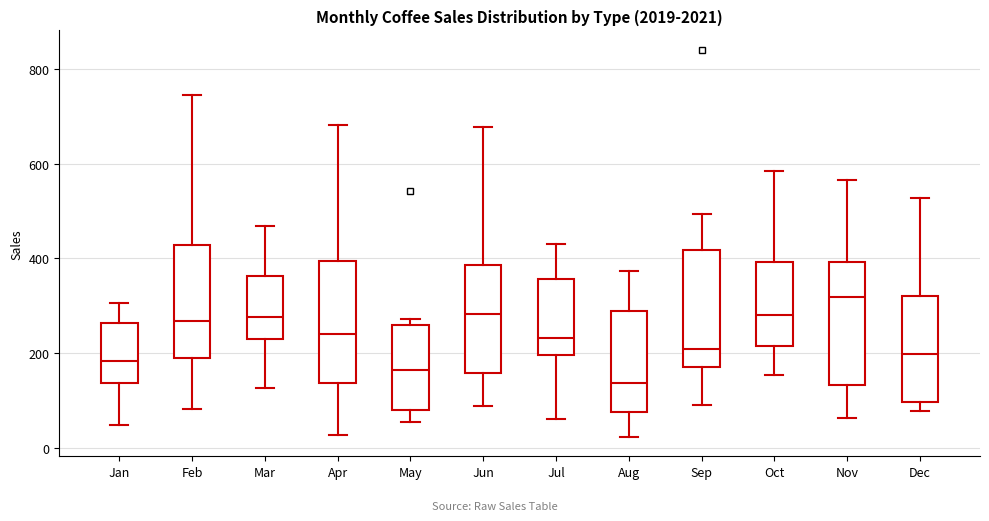

Which box has the lowest median line?

Aug